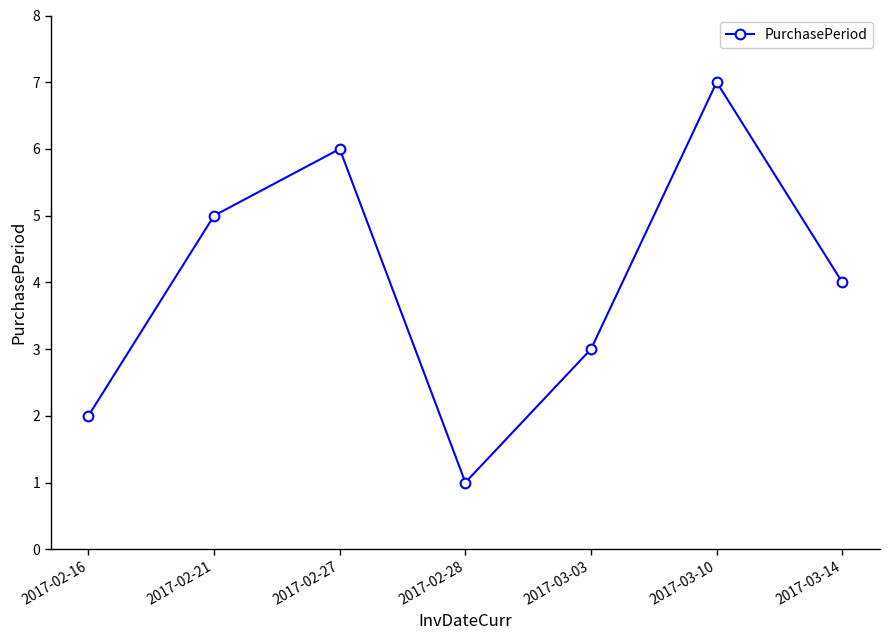

How many lines are shown in the chart?

1